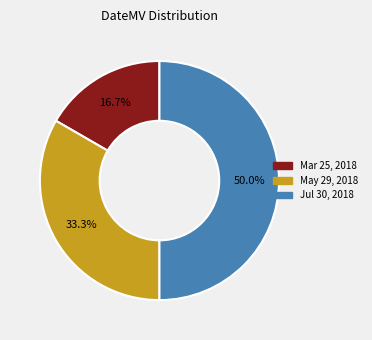

To the nearest percent, what is the difference between the Jul 30, 2018 and Mar 25, 2018 slice percentages?

33%